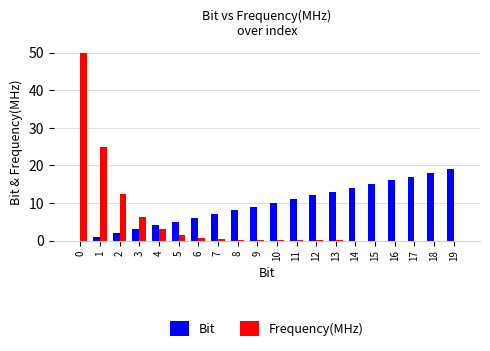

What value does the Bit series have at 3?

3.0